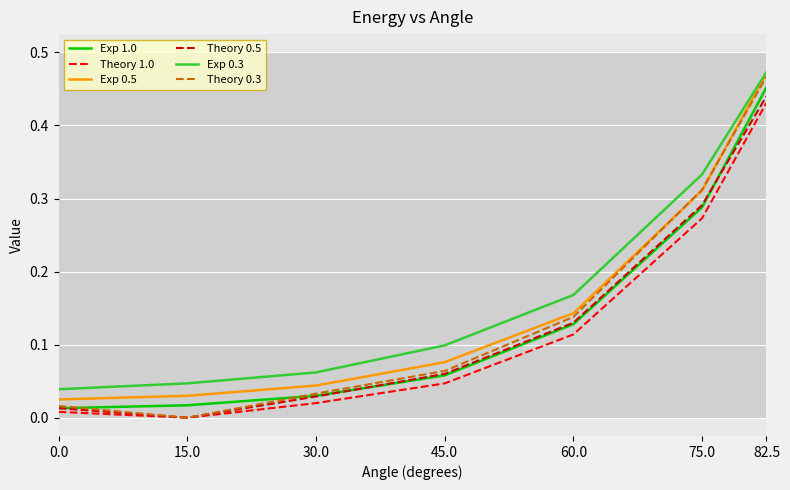

True or false: Exp 0.3 has a value of 0.1 at 45.0.

True